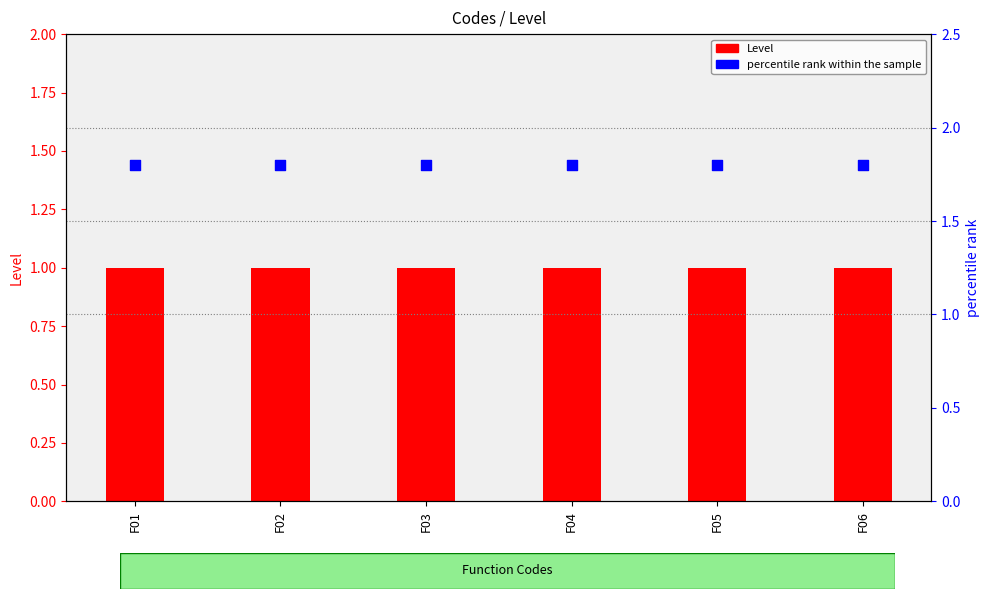

Which series has the largest total across all categories?

percentile rank within the sample